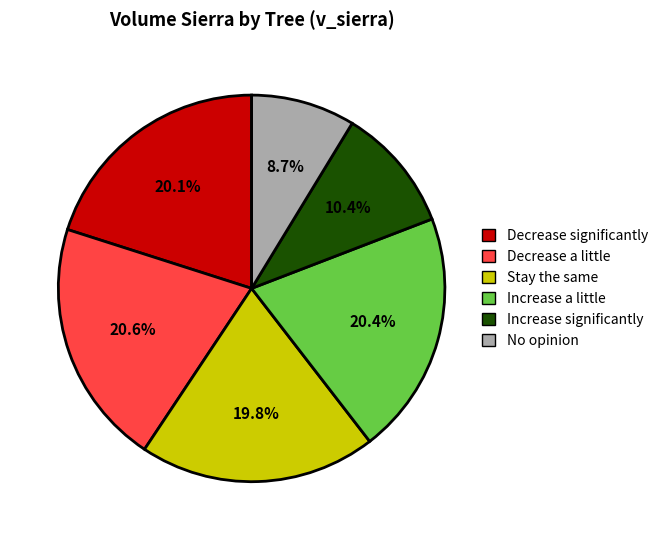

Approximately how many times larger is the value at Increase significantly compared to Decrease significantly?

0.5